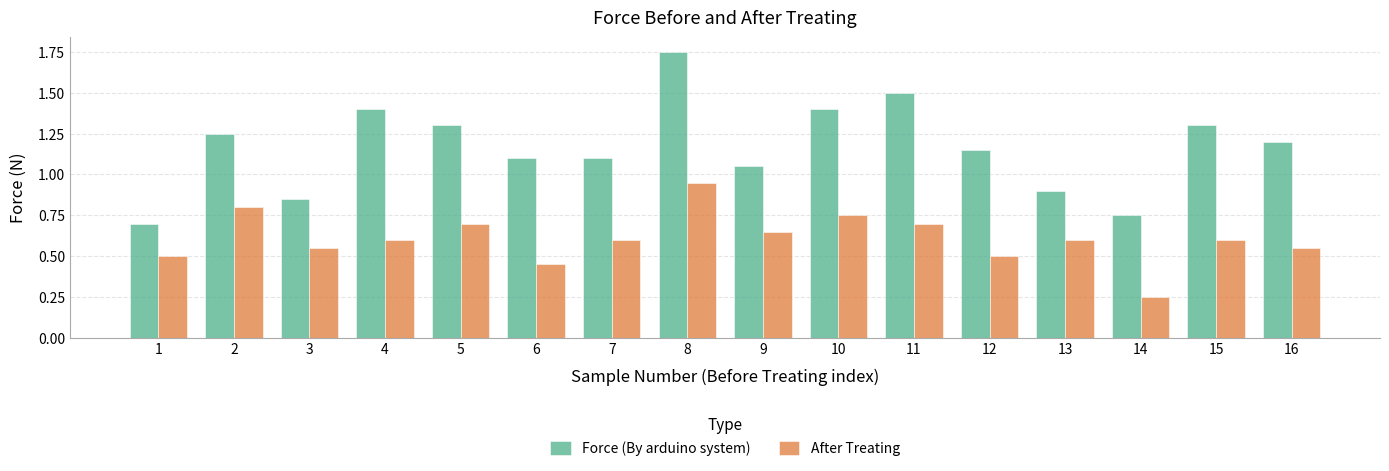

How many groups of bars are there?

16